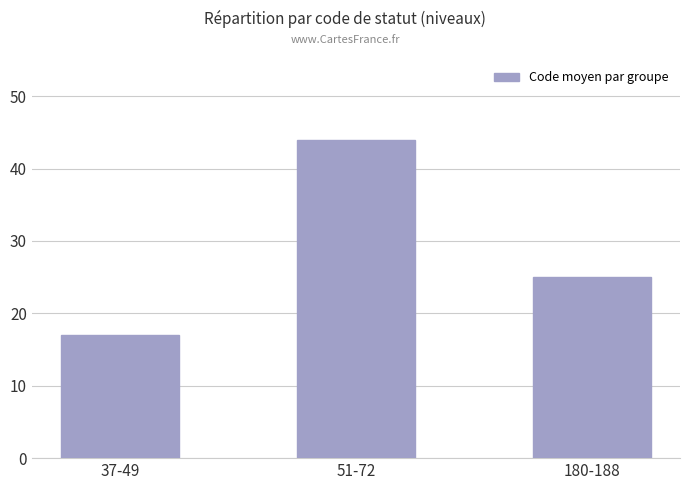

At which category does the chart reach its minimum across all series?

37-49